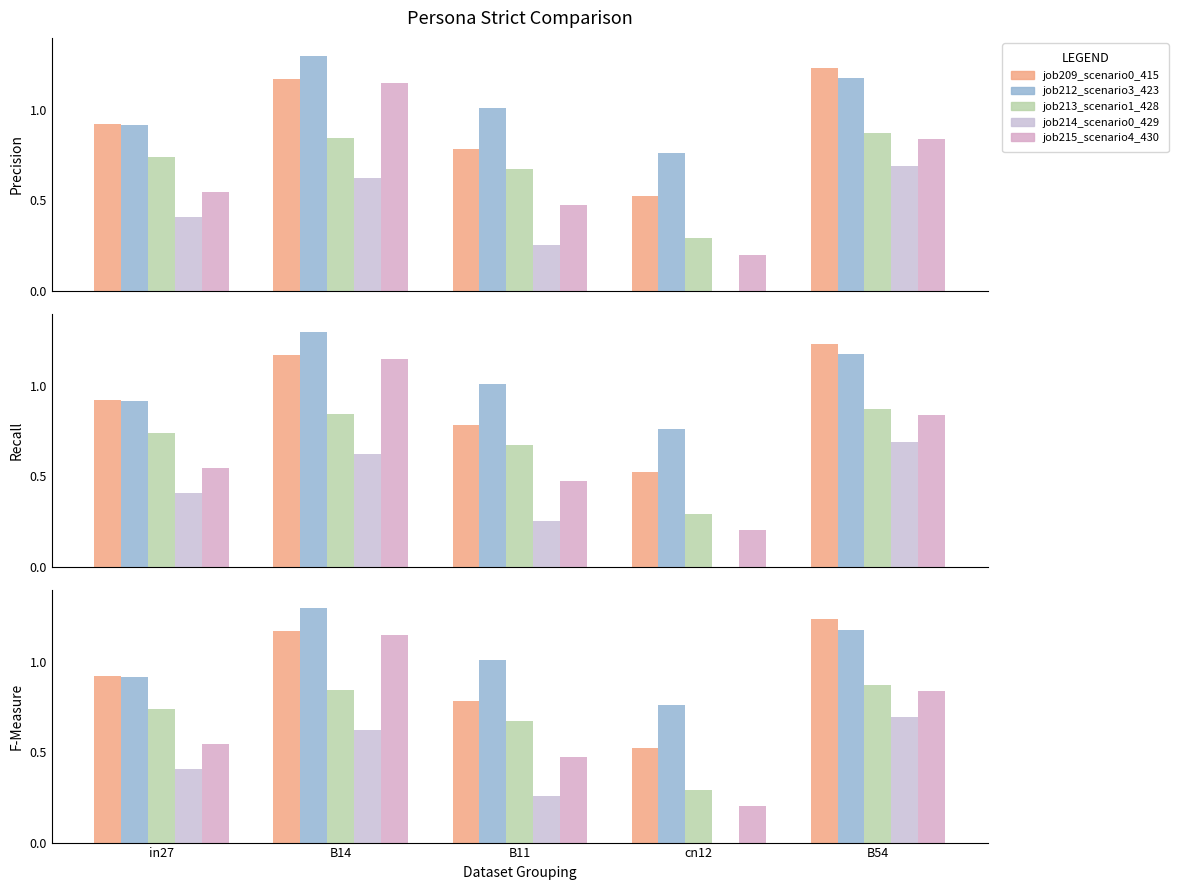

List the series in order of their peak value, highest first.

job212_scenario3_423, job209_scenario0_415, job215_scenario4_430, job213_scenario1_428, job214_scenario0_429